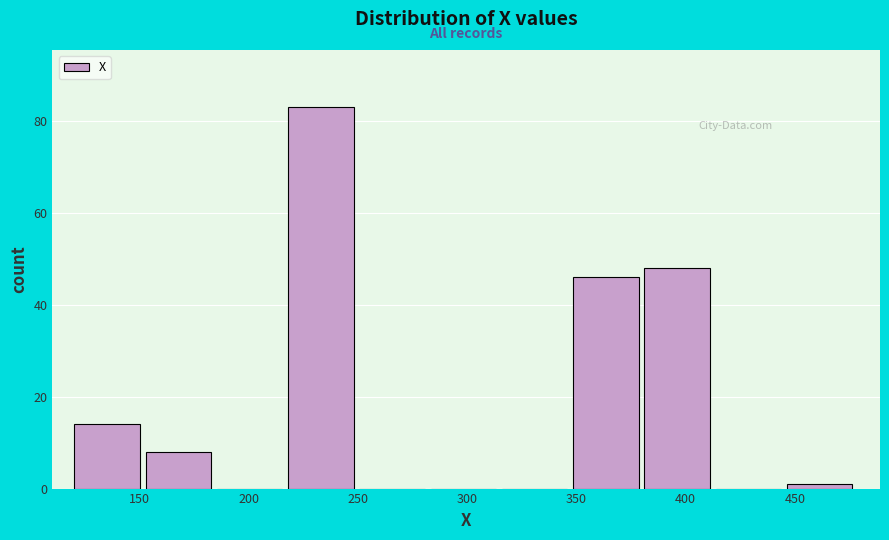

What is the height of the bar covering 380 to 415 on the x-axis? Neither the bar edges nor the heights are printed on the chart, so give them approximately, as read against the axes.

48